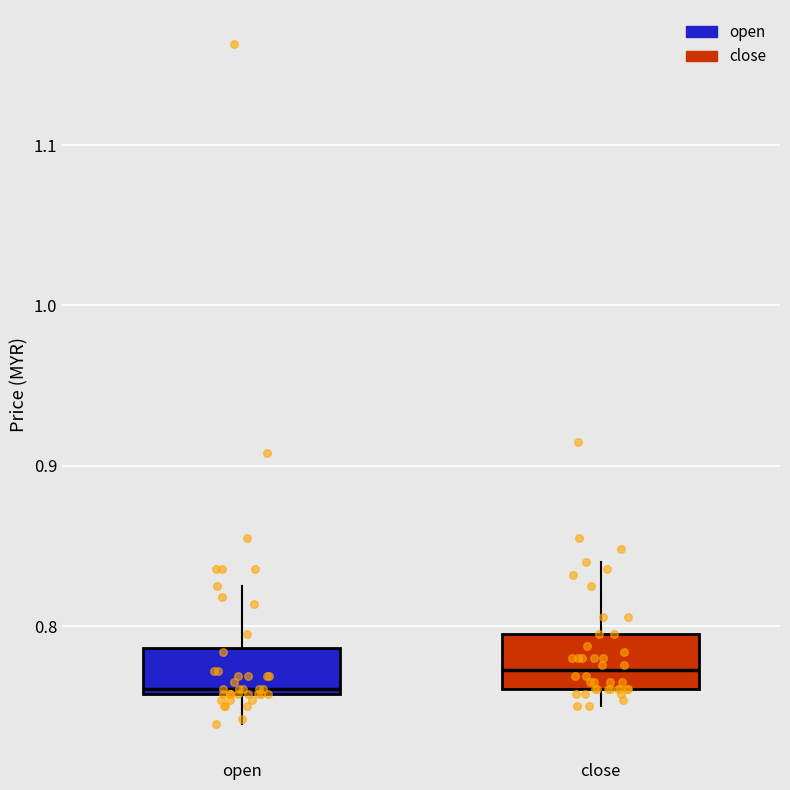

Reading left to right, transcribe this box plot: for each box, give where its median line is, the range the box spans, and where its two whiskers end, as read against the y-axis. The values are not printed on the chart, so give them approximately, as read against the axis.

open: median 0.76, box 0.76 to 0.79, whiskers 0.74 to 0.83
close: median 0.77, box 0.76 to 0.80, whiskers 0.75 to 0.84